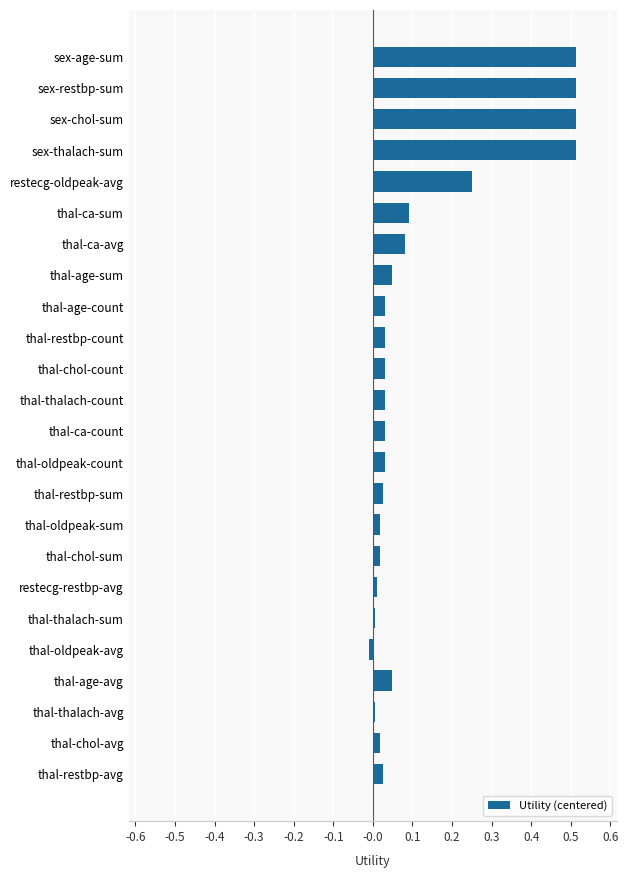

What is the label of the 9th bar from the top?

thal-age-count